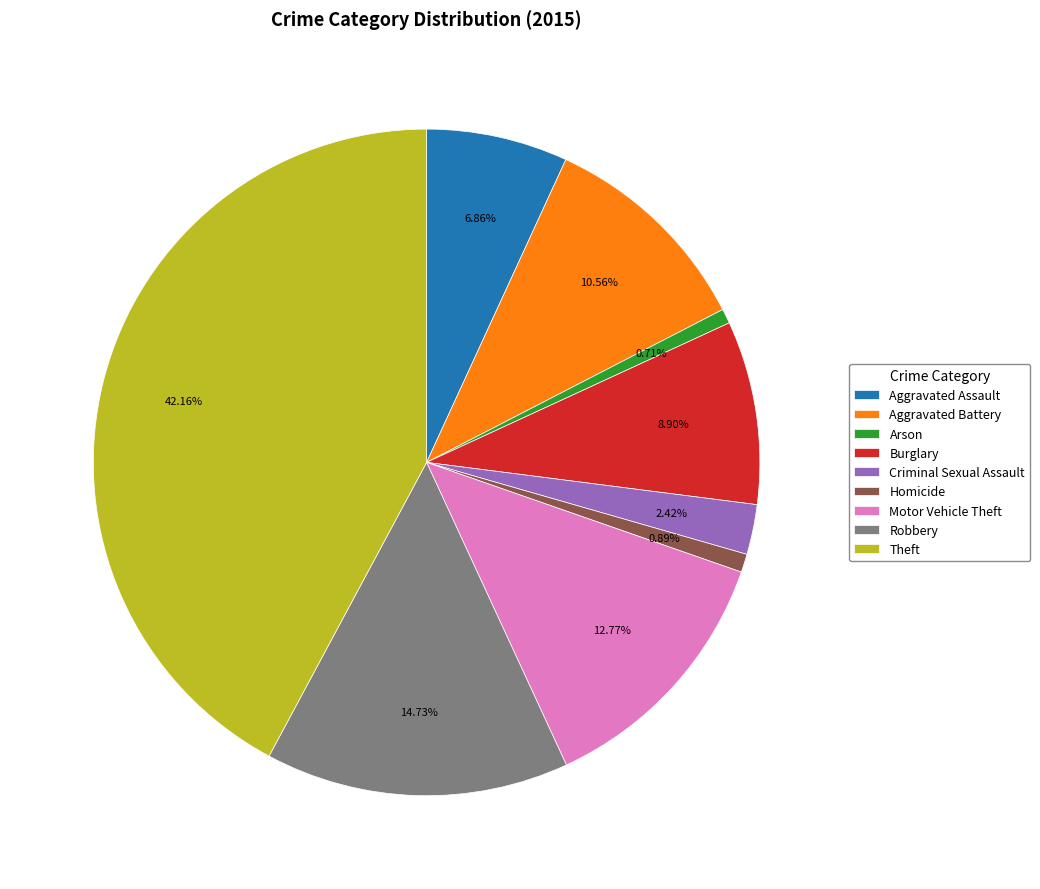

What is the largest slice in the pie chart?

Theft